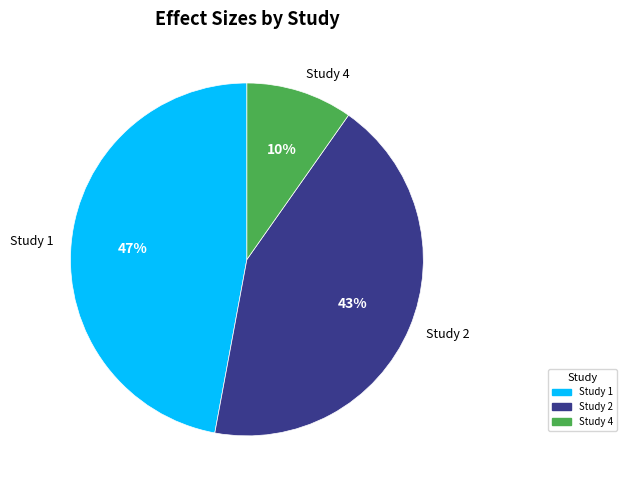

The Study 2 slice represents 43% of the pie. True or false?

True